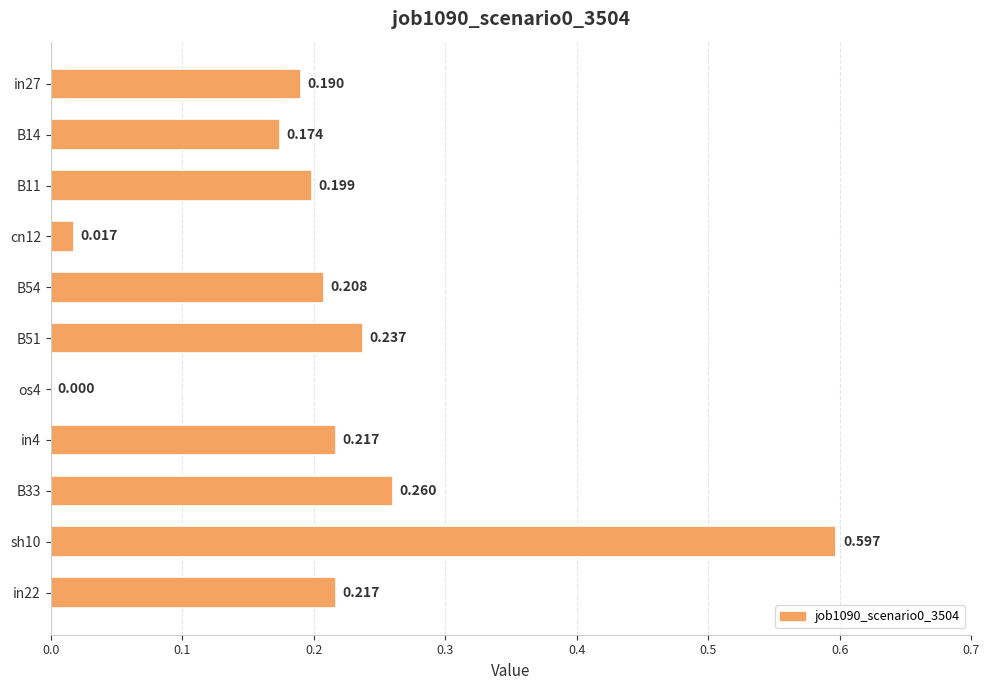

What is the difference between the maximum and minimum values?

0.6